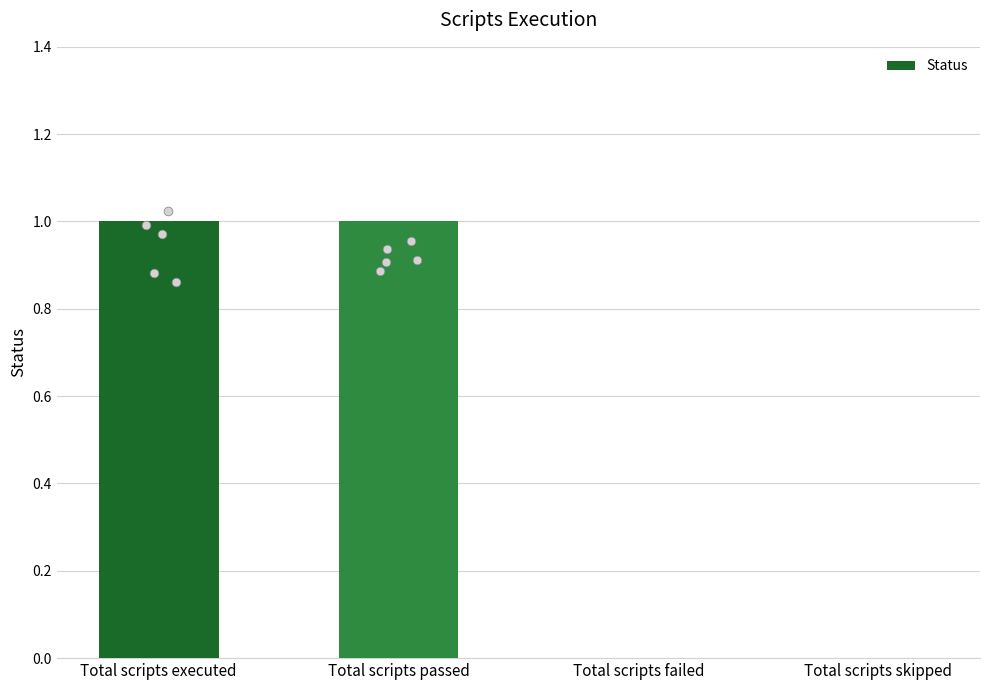

What is the change in value from Total scripts passed to Total scripts skipped?

-1